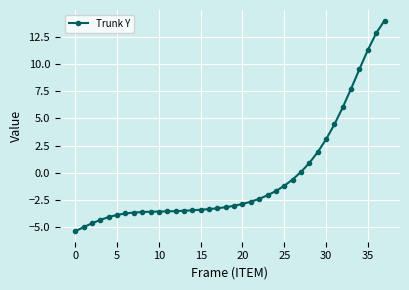

What is the difference between the maximum and second lowest values?

19.0